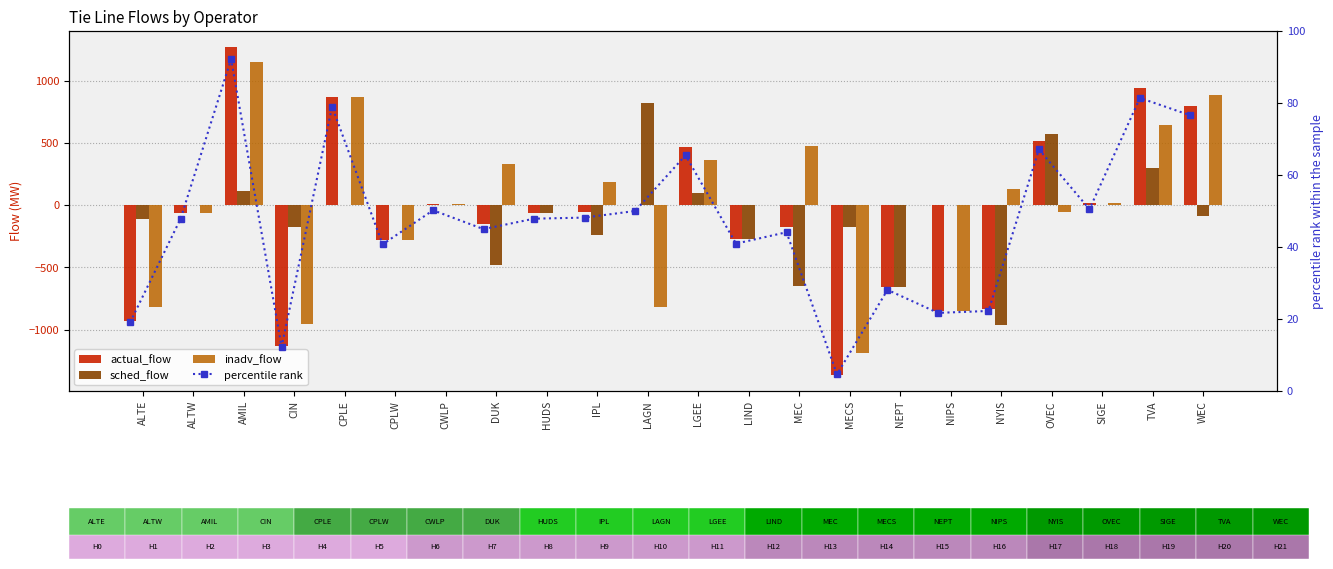

What is the total value across all series at CIN?

-2251.7